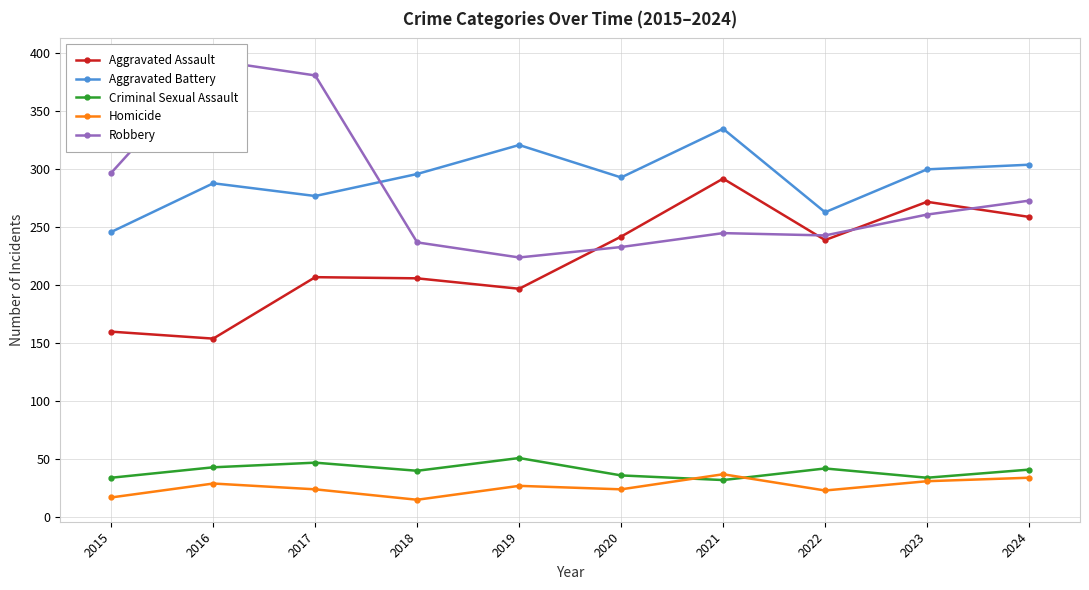

Reading left to right, what are all the values shown in this chart?

Aggravated Assault: 2015=160	2016=154	2017=207	2018=206	2019=197	2020=242	2021=292	2022=239	2023=272	2024=259
Aggravated Battery: 2015=246	2016=288	2017=277	2018=296	2019=321	2020=293	2021=335	2022=263	2023=300	2024=304
Criminal Sexual Assault: 2015=34	2016=43	2017=47	2018=40	2019=51	2020=36	2021=32	2022=42	2023=34	2024=41
Homicide: 2015=17	2016=29	2017=24	2018=15	2019=27	2020=24	2021=37	2022=23	2023=31	2024=34
Robbery: 2015=297	2016=394	2017=381	2018=237	2019=224	2020=233	2021=245	2022=243	2023=261	2024=273